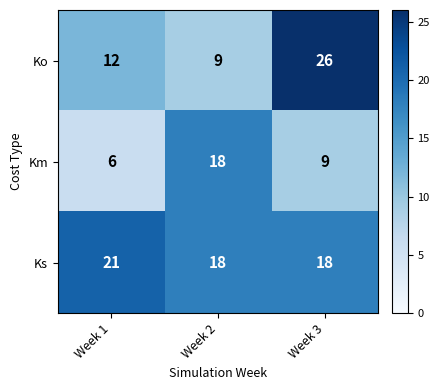

How many Ks values are between 18 and 21?

3